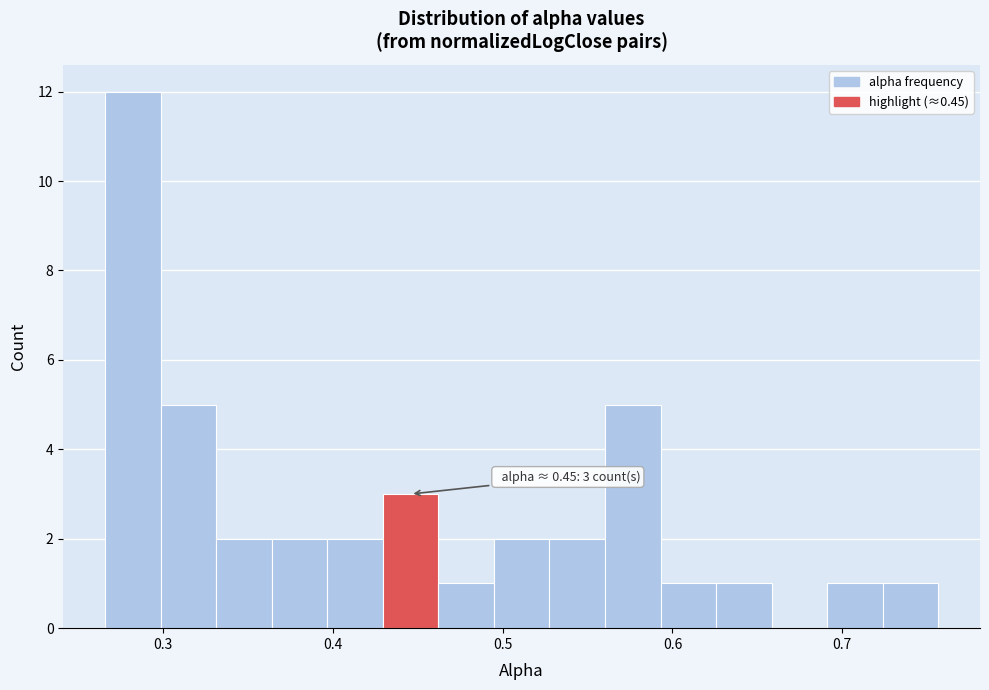

Read against the x-axis, roughly where is the centre of the tallest bar?

0.28